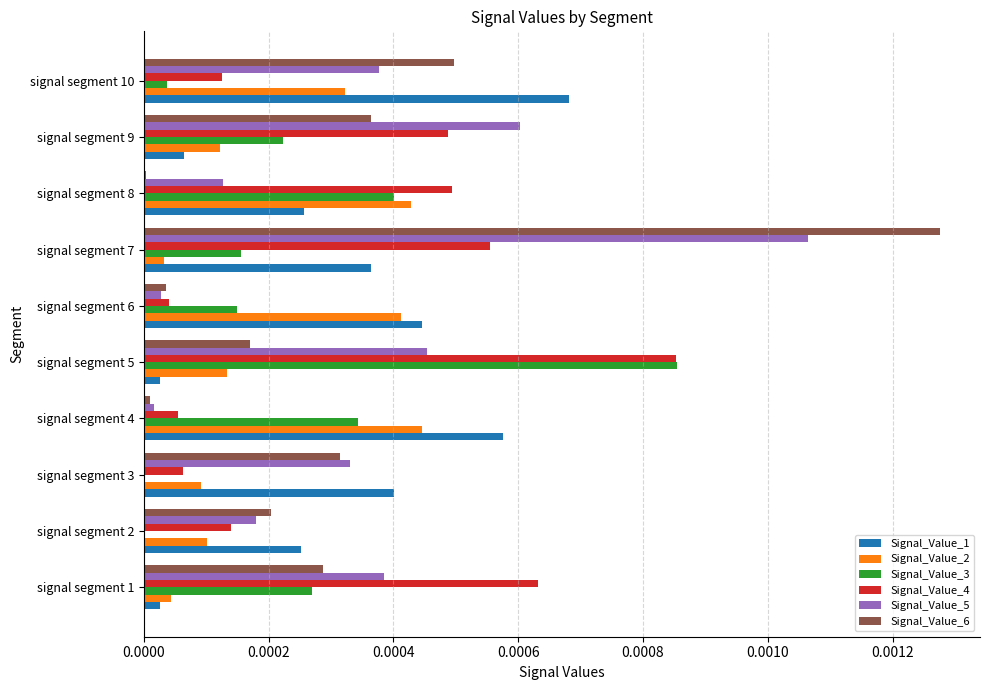

Is the value of Signal_Value_3 at signal segment 1 greater than the value of Signal_Value_5 at signal segment 3?

No